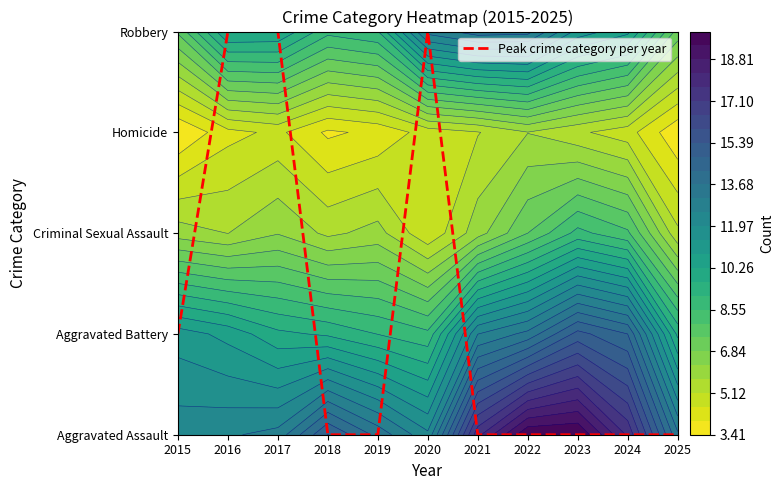

Rank the categories by value from highest to lowest.

2016, 2017, 2020, 2015, 2018, 2019, 2021, 2022, 2023, 2024, 2025